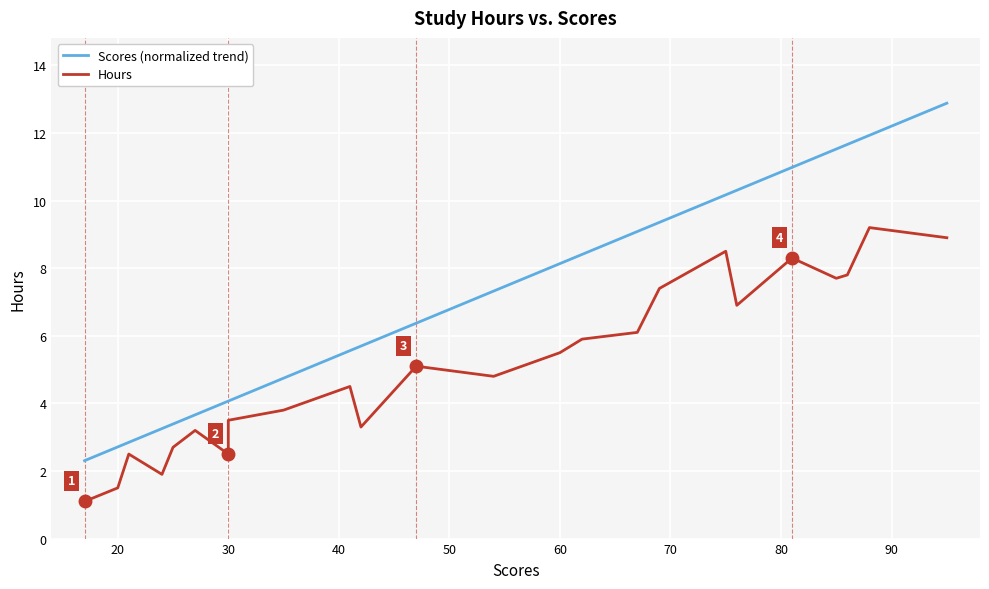

True or false: Hours and Scores (normalized trend) cross at least once.

False